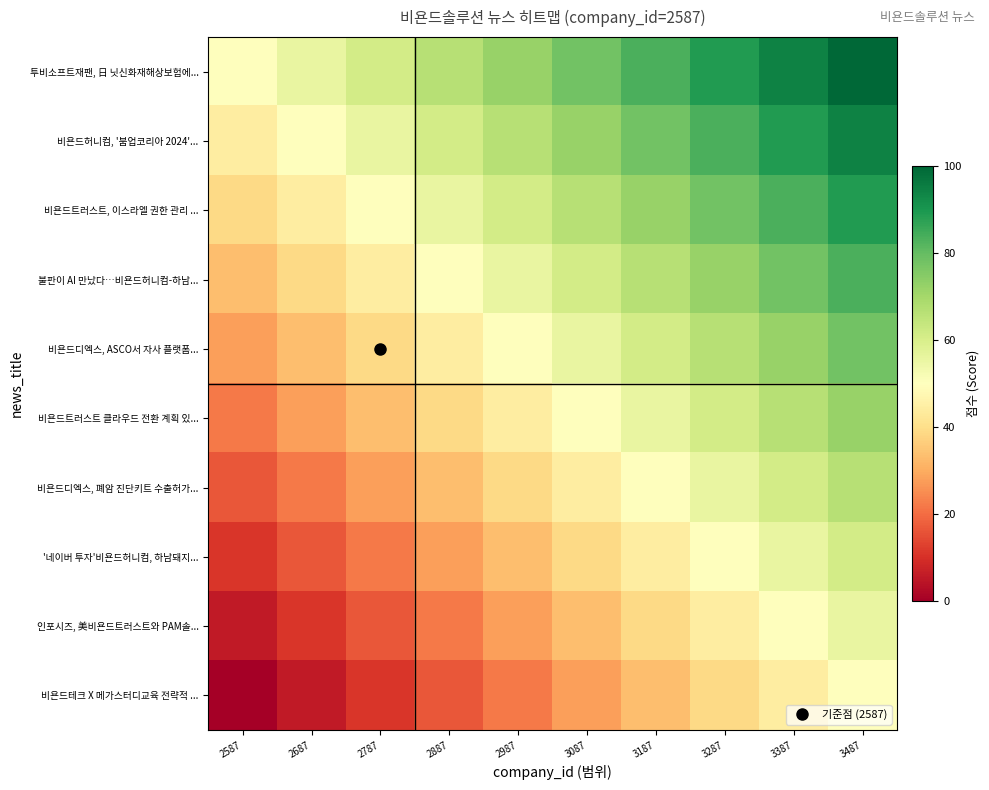

At which category does the chart reach its minimum across all series?

2587